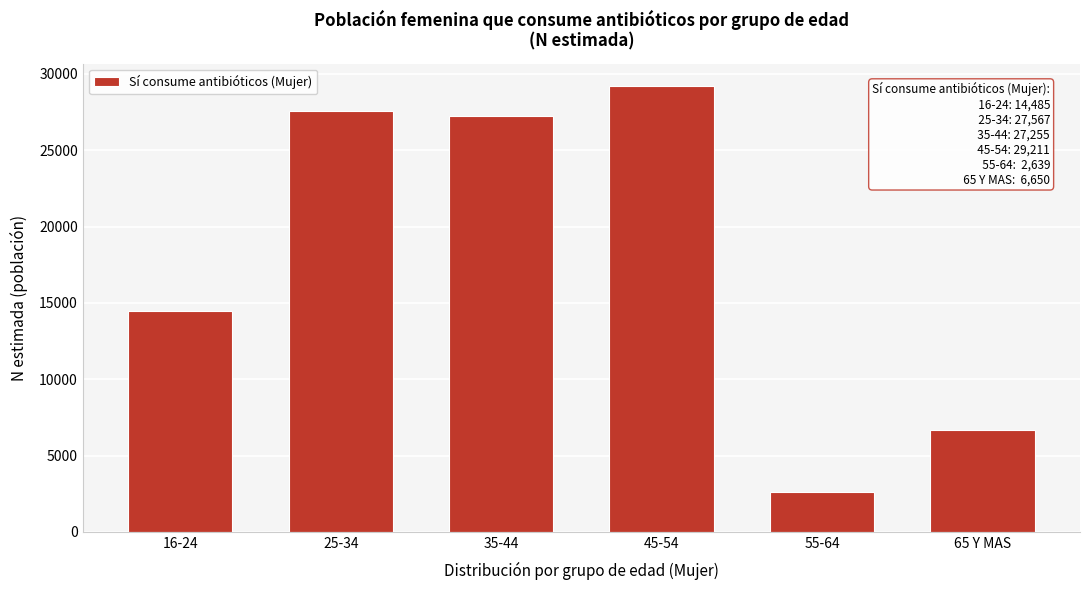

Reading right to left, transcribe all the data shown in this chart.

6650	2639	29211	27255	27567	14485